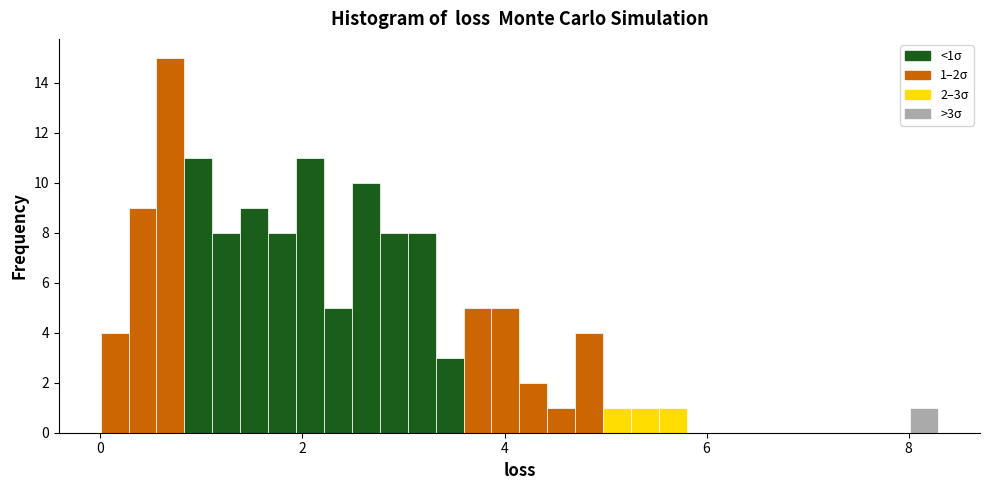

Around what value on the x-axis is the tallest bar? Give the approximate position of its centre, as read against the axis.

0.6